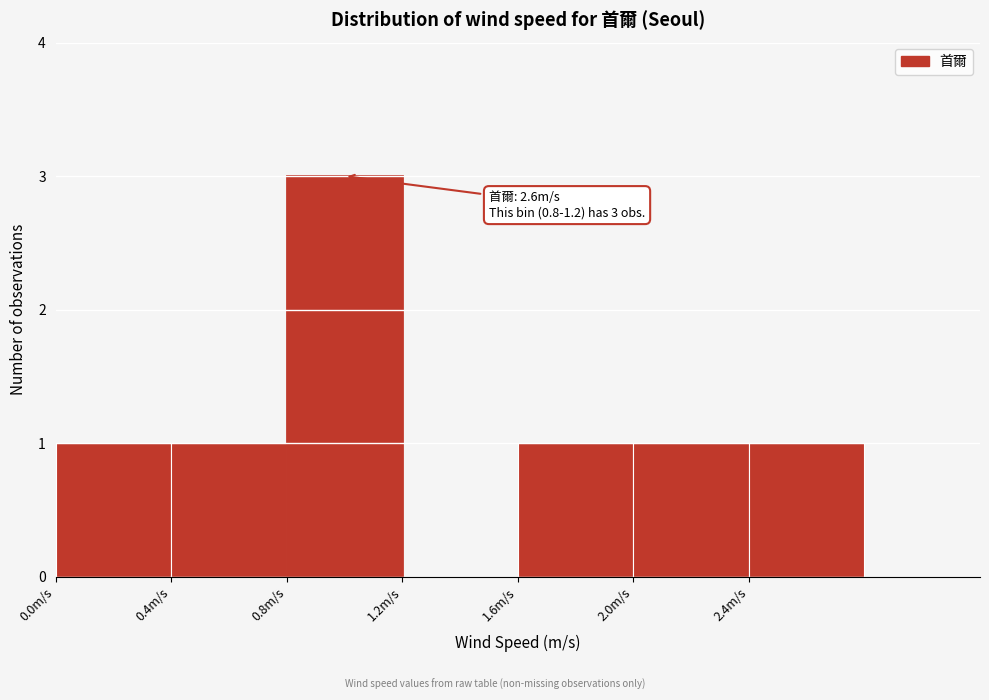

Which range on the x-axis has the tallest bar?

0.8 to 1.2